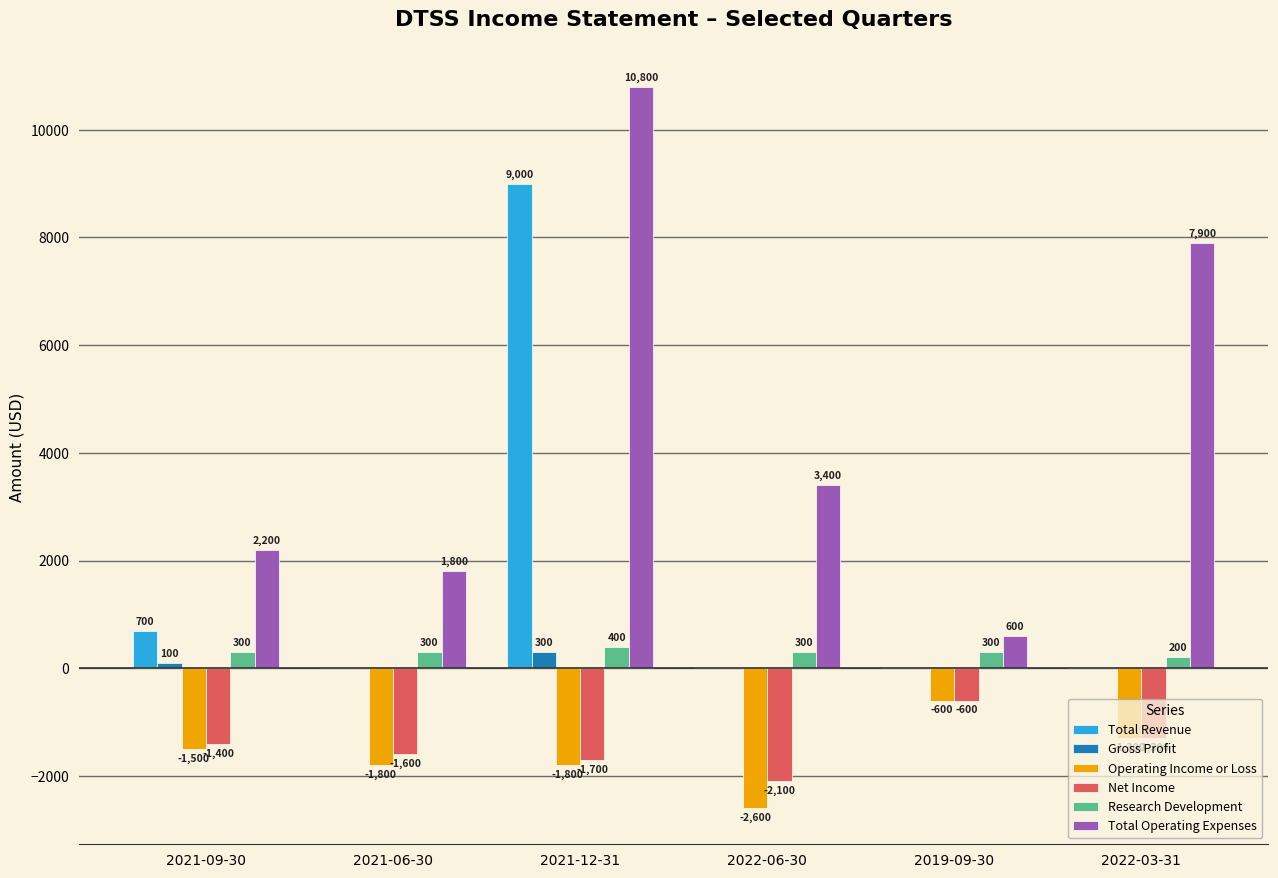

Between 2021-09-30 and 2022-03-31, which series saw the biggest shift?

Total Operating Expenses